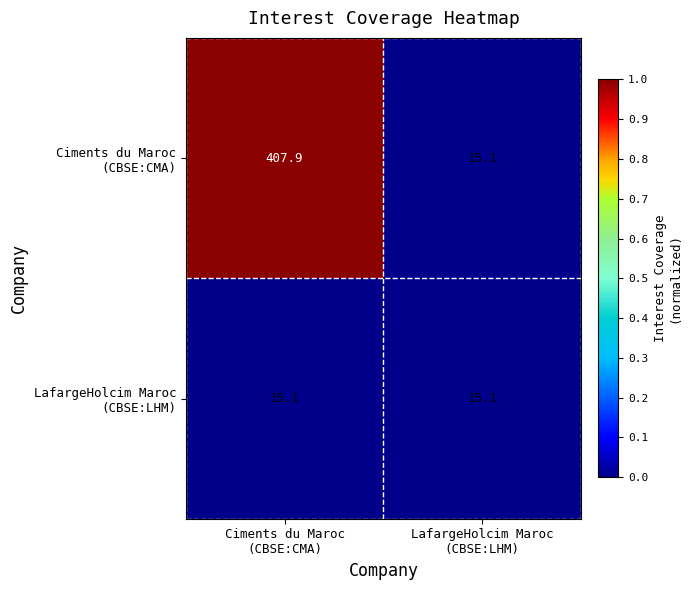

What is the minimum value shown in the chart?

15.1